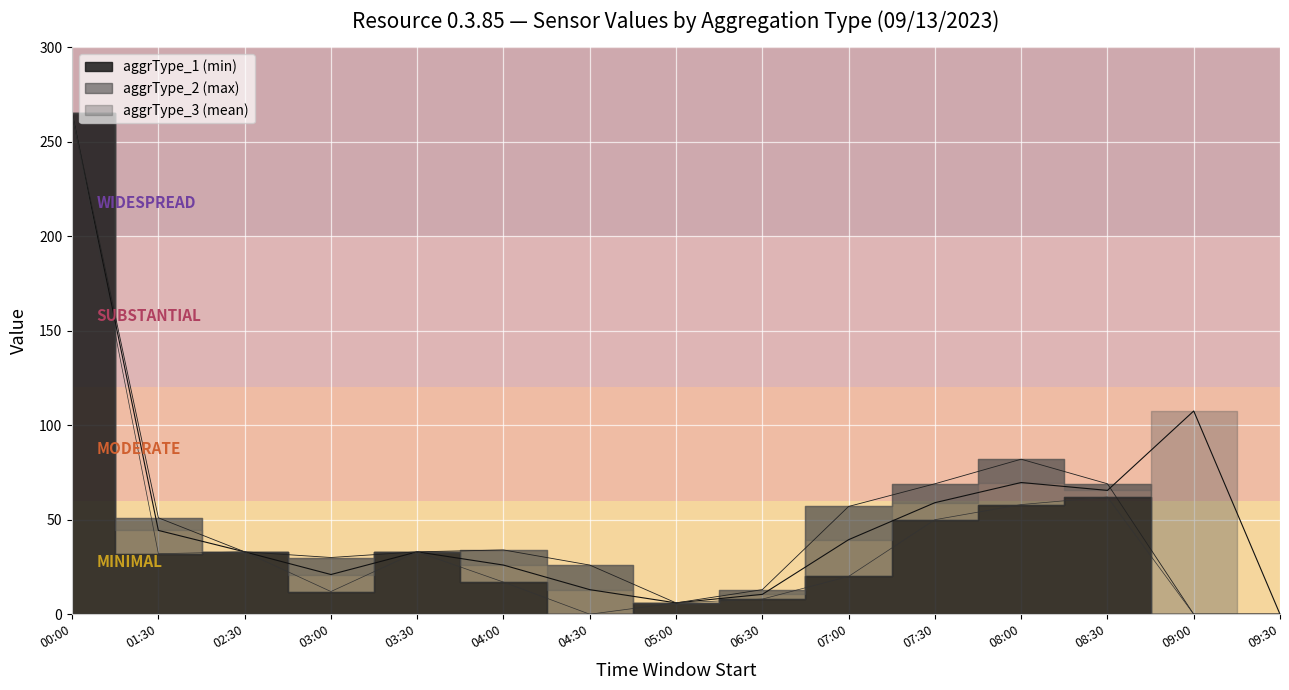

What is the value of the aggrType_3 point at the 10th from the left?

39.4